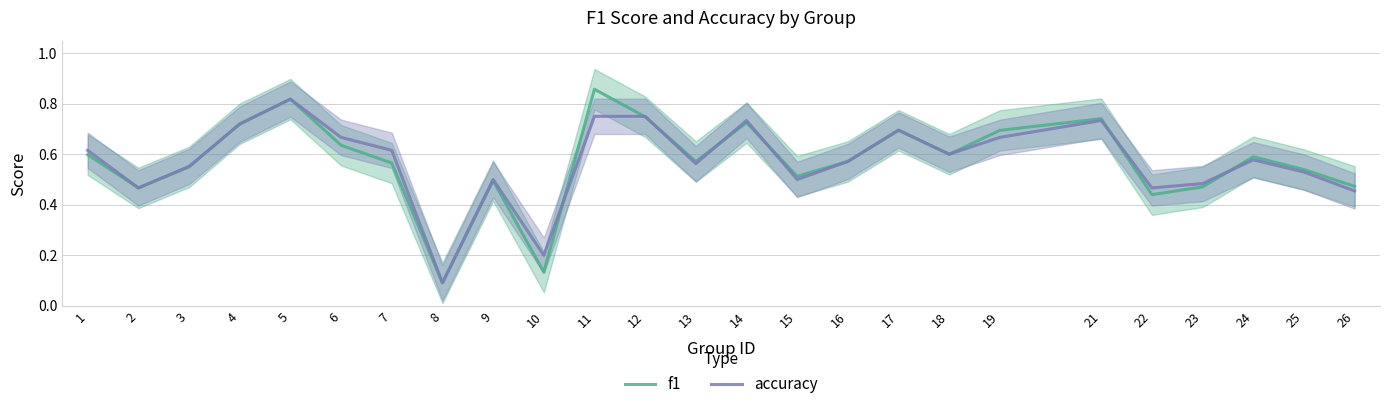

What is the value of the accuracy point at the 19th from the left?

0.7